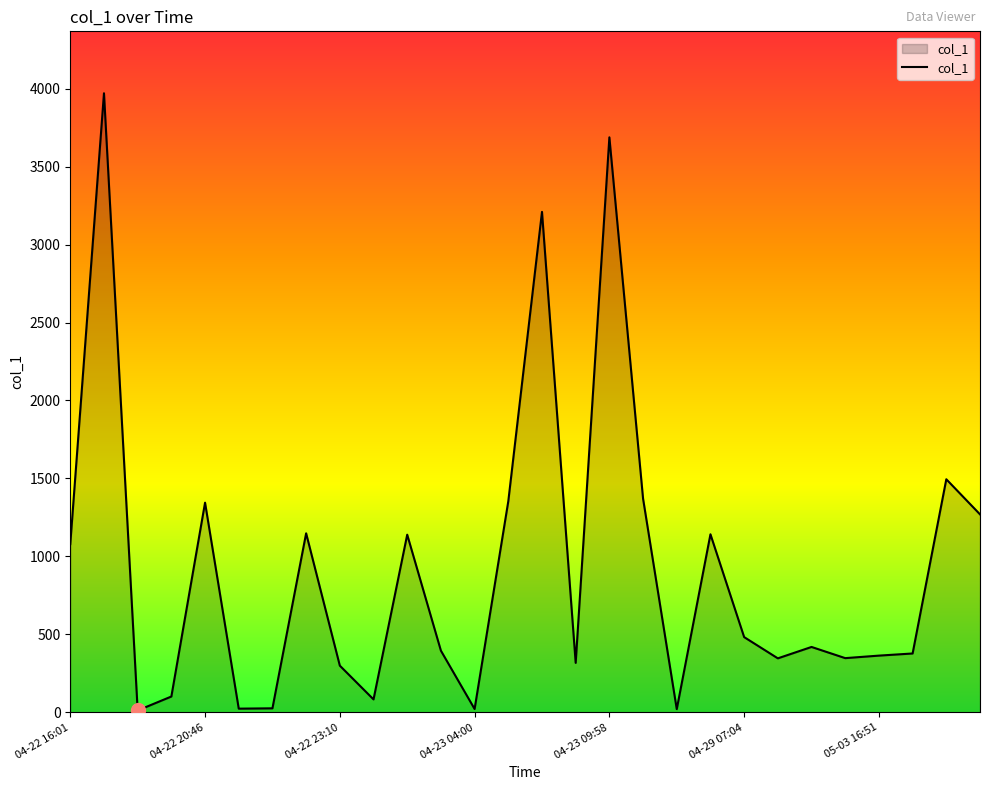

How many lines are shown in the chart?

1